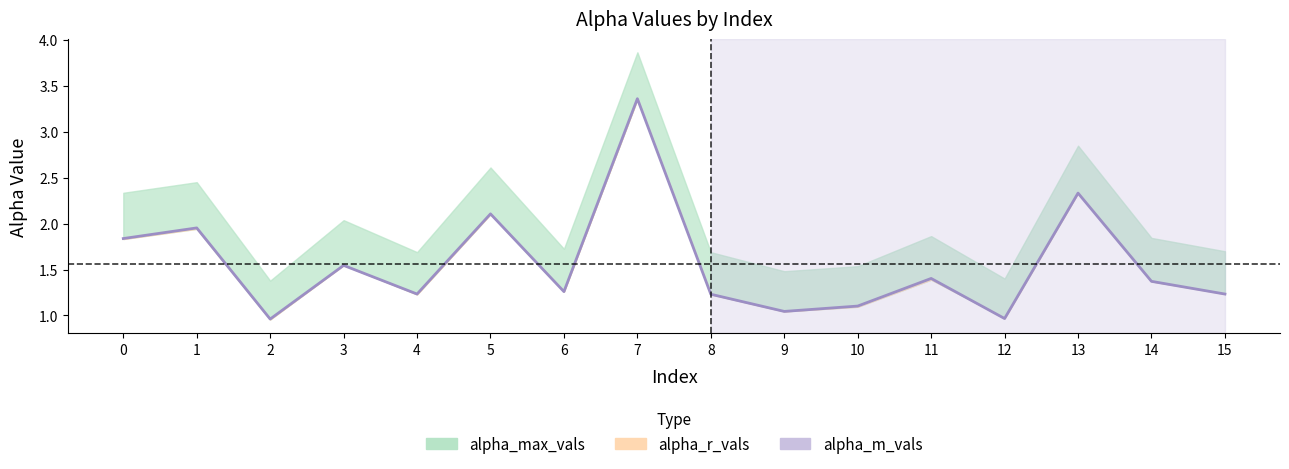

Which has a higher value, 10 or 12?

10